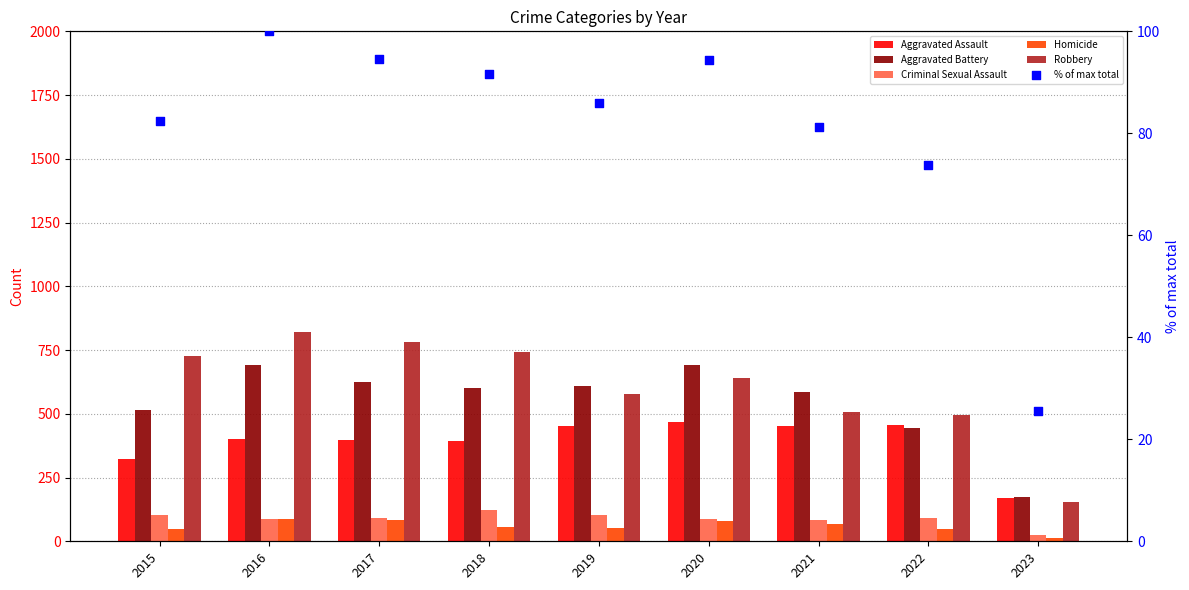

At how many categories does at least one series exceed 368?

8